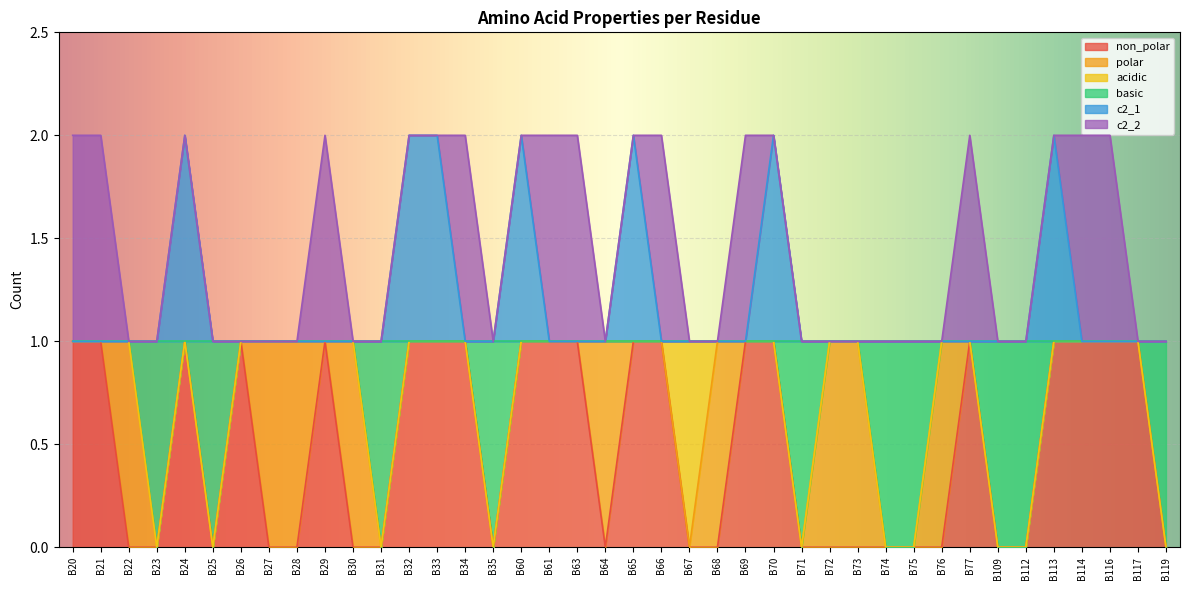

Which series has the largest range (max minus min)?

non_polar